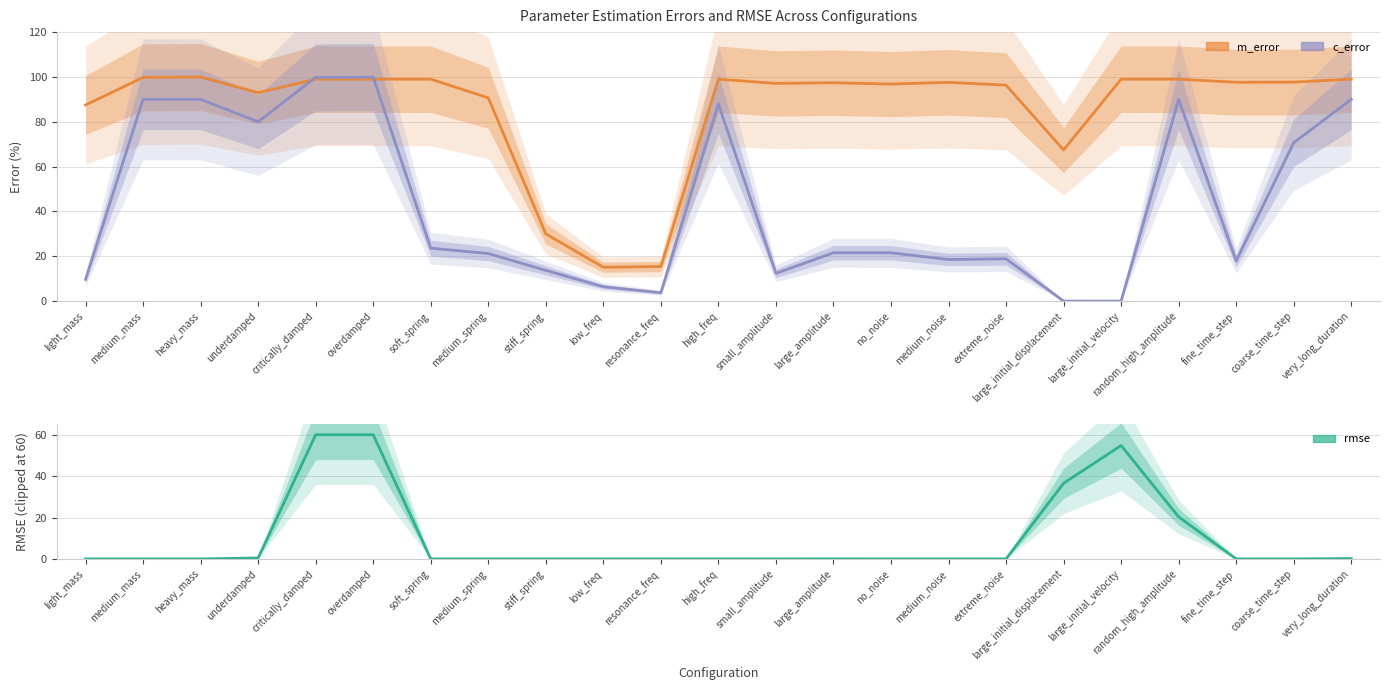

True or false: m_error has a value of 134.7 at critically_damped.

False